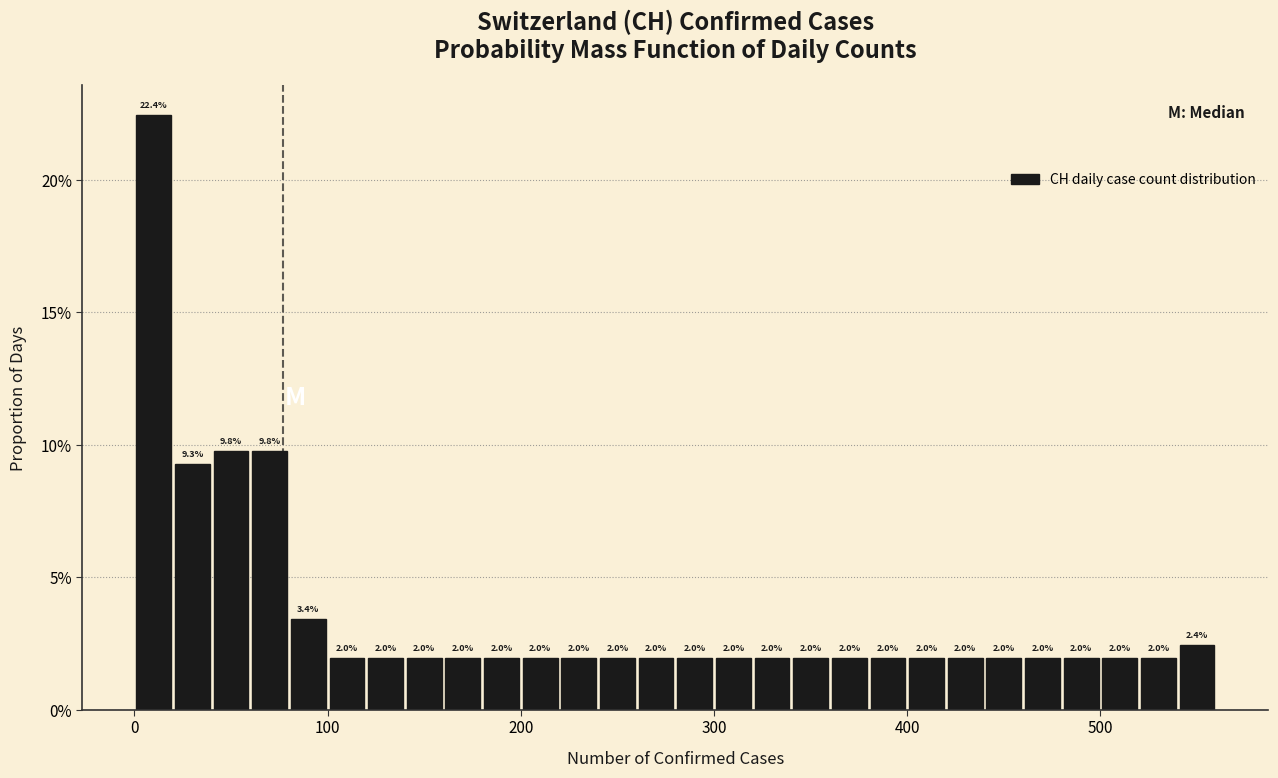

Read against the x-axis, roughly where is the centre of the tallest bar?

10